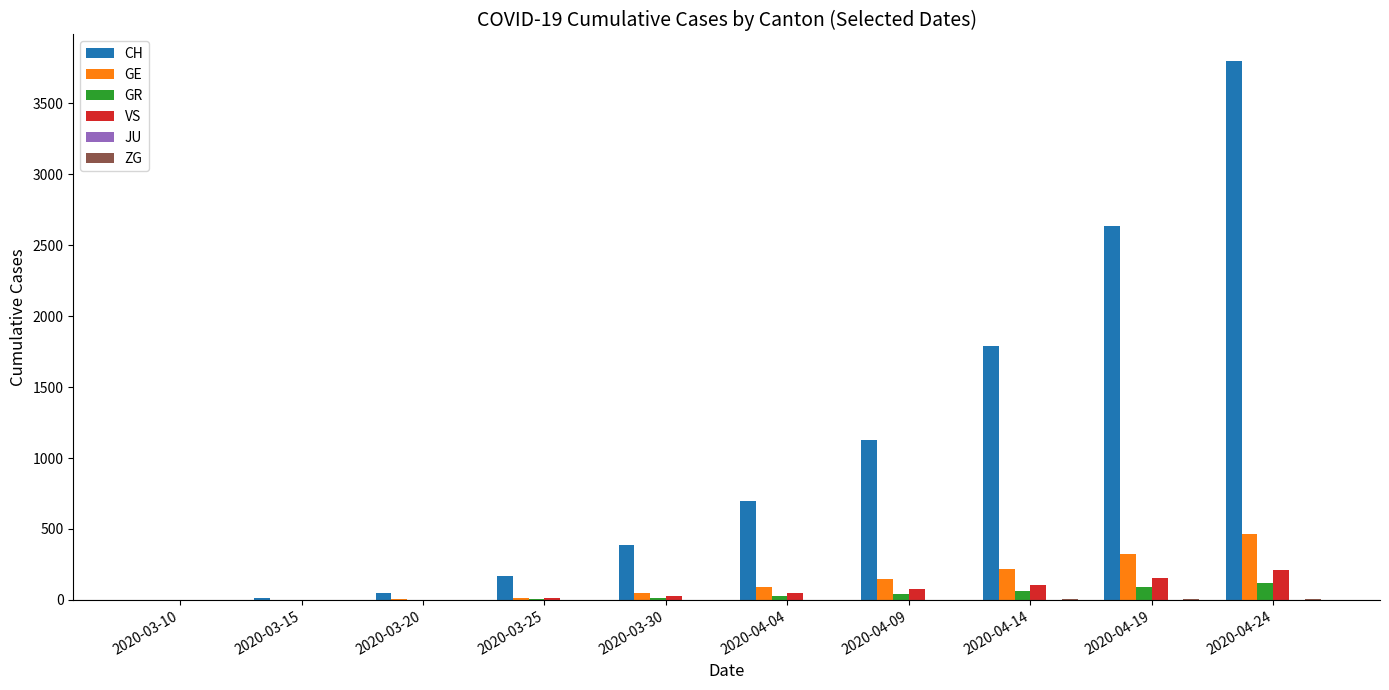

Is the value of GR at 2020-03-25 greater than the value of GE at 2020-04-24?

No